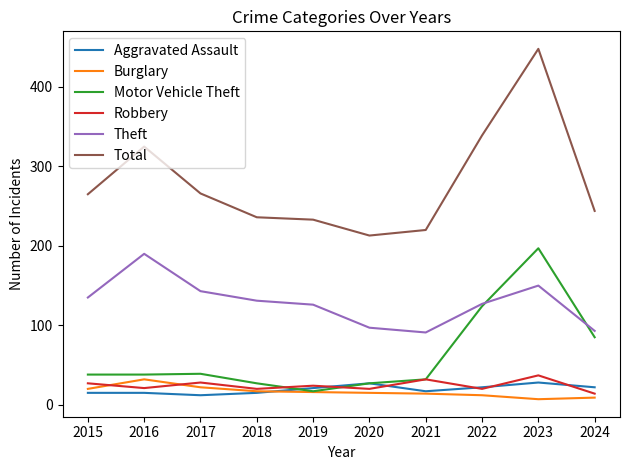

True or false: Burglary and Theft intersect in this chart.

False